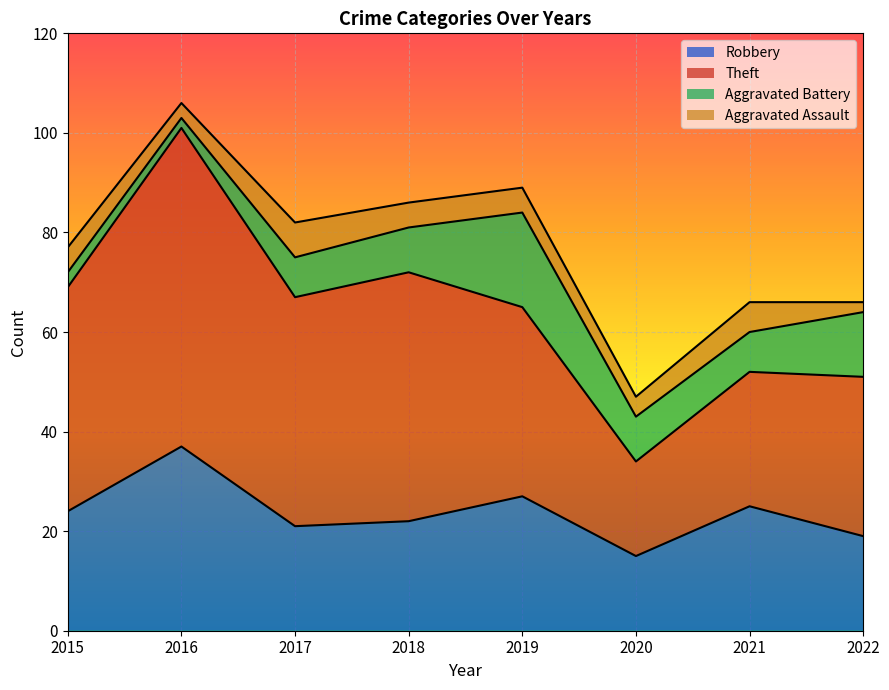

Reading right to left, extract all data points from this chart.

Robbery: 2022=19	2021=25	2020=15	2019=27	2018=22	2017=21	2016=37	2015=24
Theft: 2022=32	2021=27	2020=19	2019=38	2018=50	2017=46	2016=64	2015=45
Aggravated Battery: 2022=13	2021=8	2020=9	2019=19	2018=9	2017=8	2016=2	2015=3
Aggravated Assault: 2022=2	2021=6	2020=4	2019=5	2018=5	2017=7	2016=3	2015=5